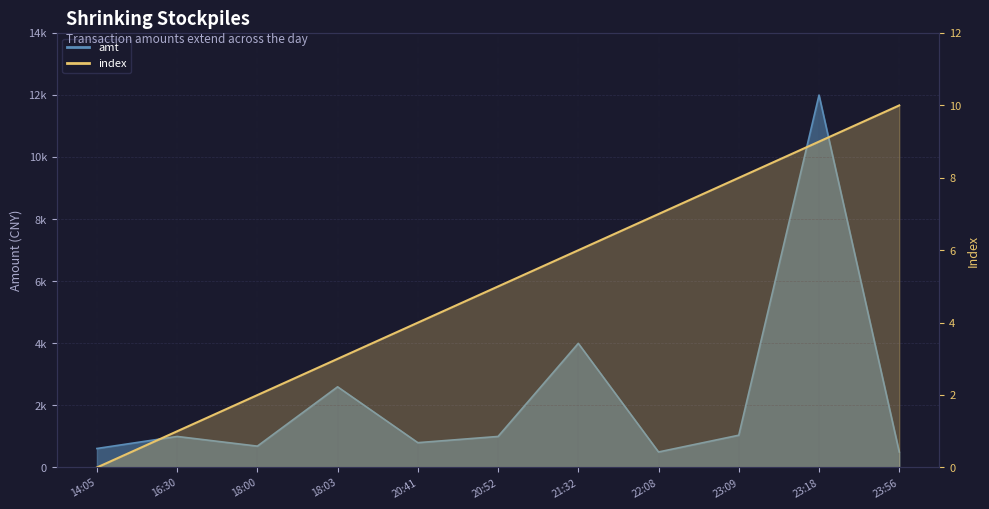

True or false: index and amt intersect in this chart.

False